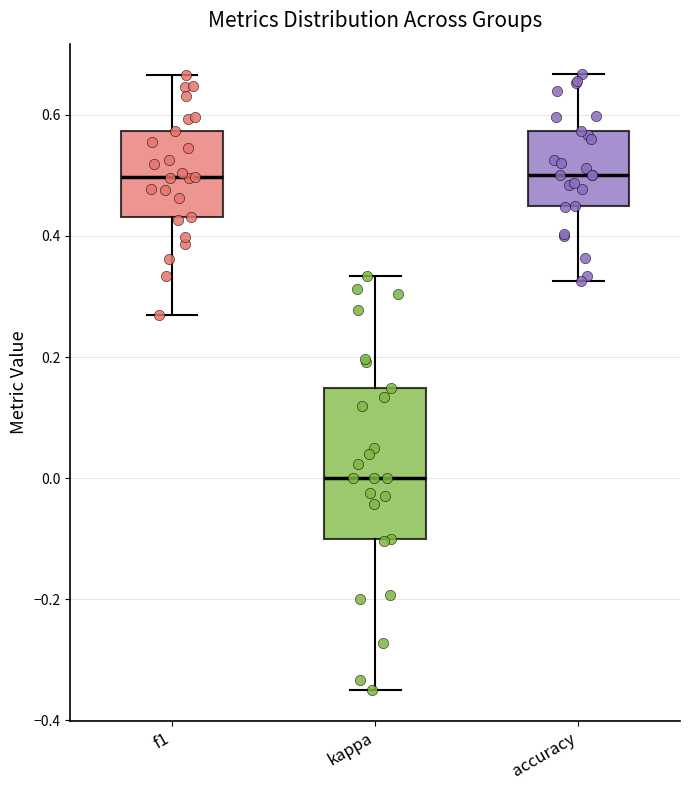

Reading left to right, read every box against the y-axis: the position of its median line, the range the box covers, and the ends of its whiskers. The values are not printed on the chart, so give them approximately, as read against the axis.

f1: median 0.50, box 0.44 to 0.58, whiskers 0.26 to 0.66
kappa: median 0.00, box -0.10 to 0.14, whiskers -0.34 to 0.34
accuracy: median 0.50, box 0.46 to 0.58, whiskers 0.32 to 0.66